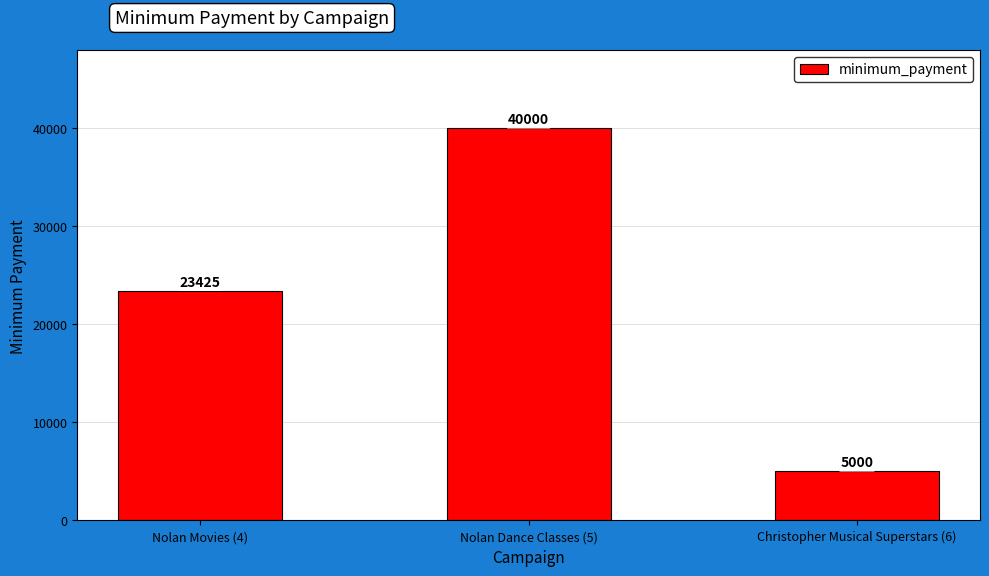

Count the values in the range 5000 to 40000.

3